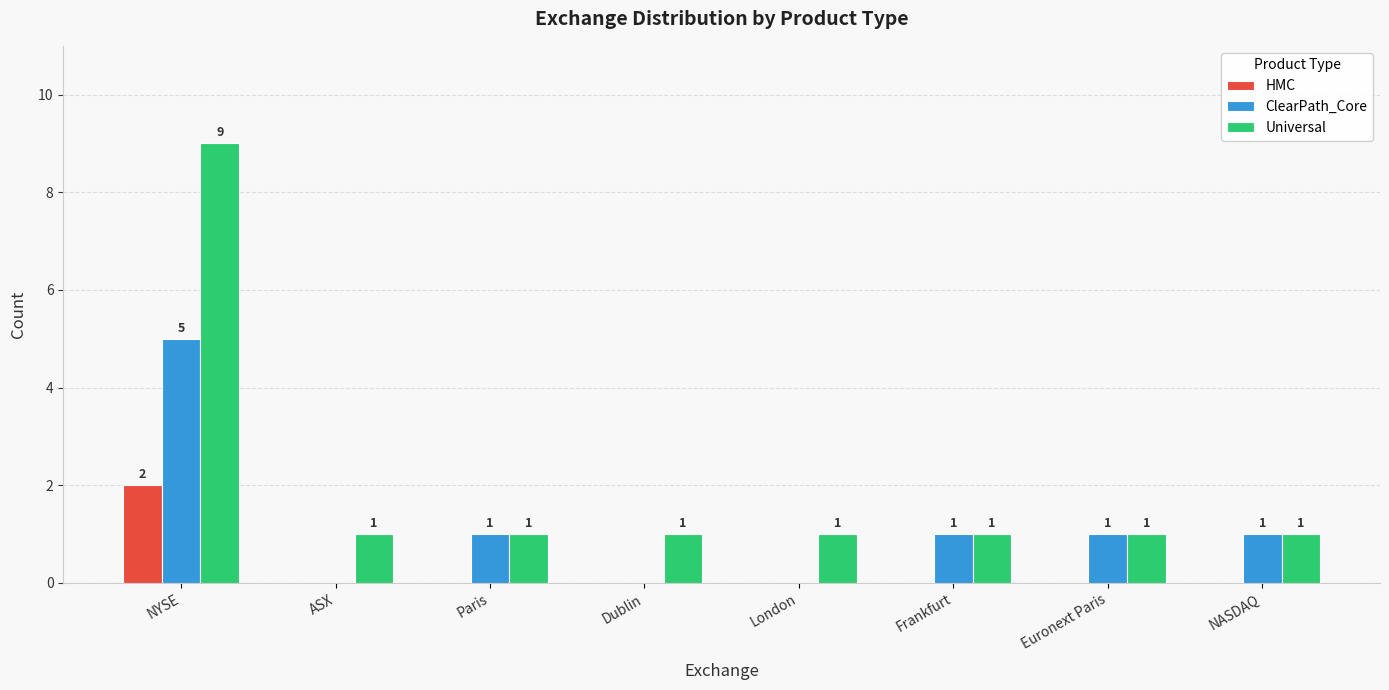

Is the value of HMC at Dublin greater than the value of ClearPath_Core at NASDAQ?

No